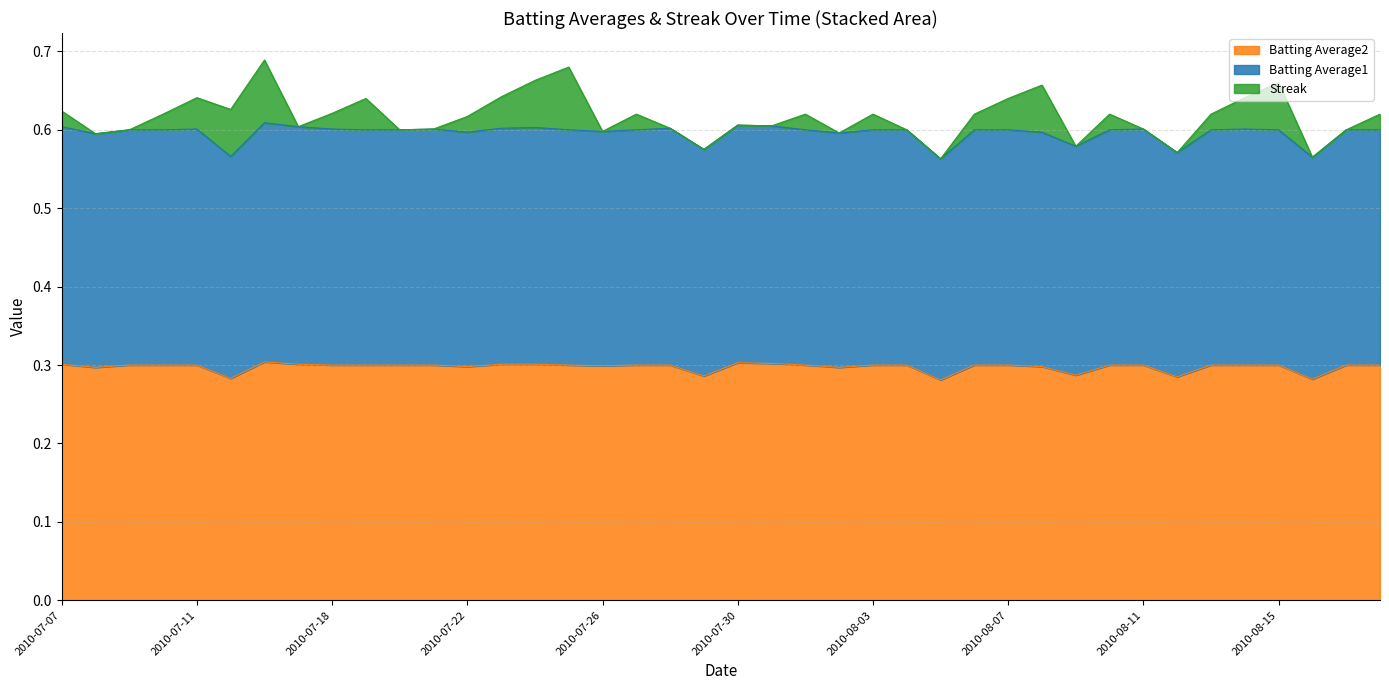

What is the minimum value shown in the chart?

0.3